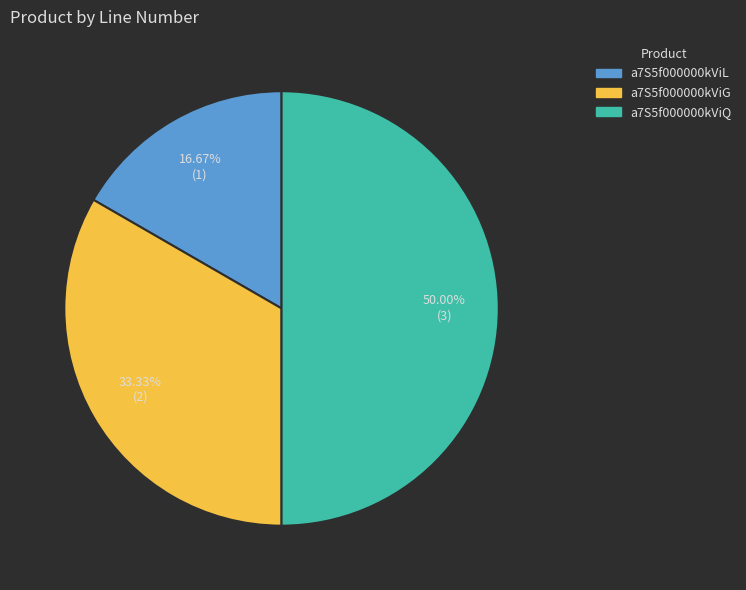

Rank the categories by value from highest to lowest.

a7S5f000000kViQ, a7S5f000000kViG, a7S5f000000kViL